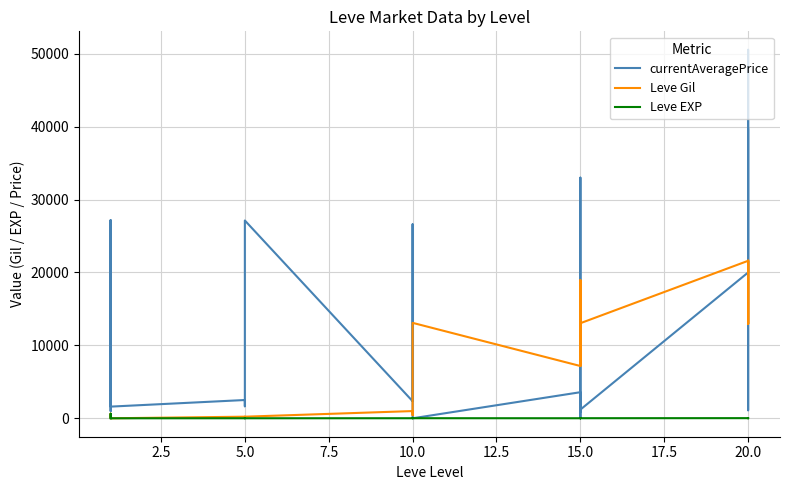

List the series in order of their peak value, highest first.

currentAveragePrice, Leve Gil, Leve EXP